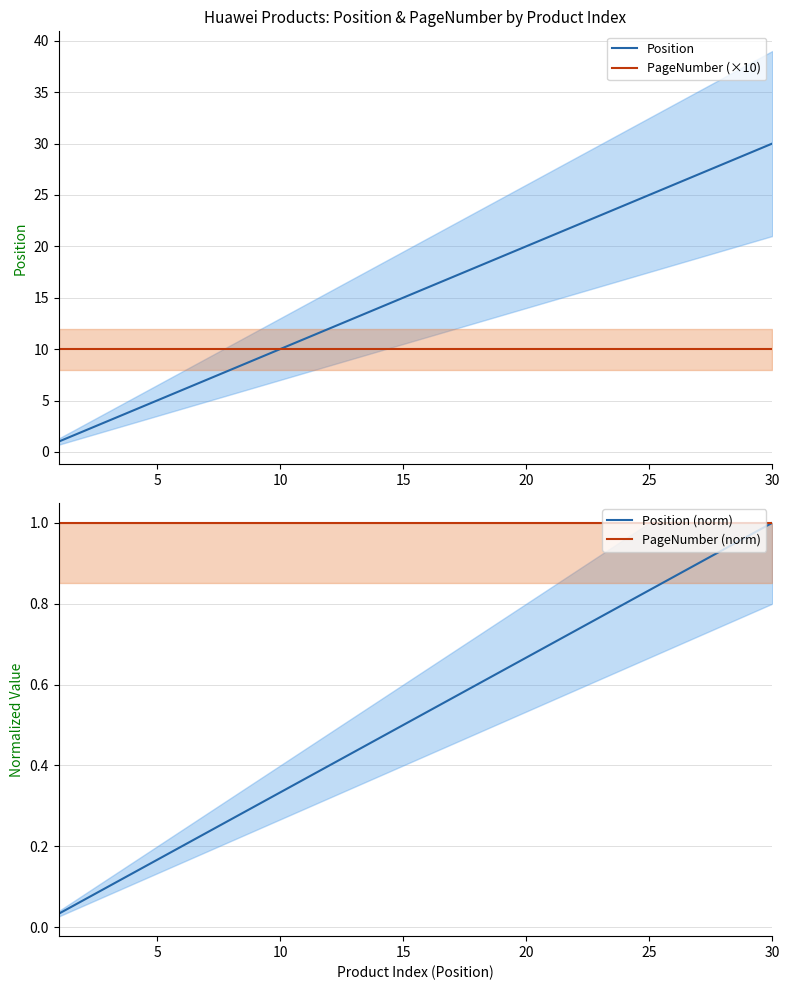

Reading right to left, transcribe all the data shown in this chart.

Position: 30.0	29.0	28.0	27.0	26.0	25.0	24.0	23.0	22.0	21.0	20.0	19.0	18.0	17.0	16.0	15.0	14.0	13.0	12.0	11.0	10.0	9.0	8.0	7.0	6.0	5.0	4.0	3.0	2.0	1.0
PageNumber (×10): 10.0	10.0	10.0	10.0	10.0	10.0	10.0	10.0	10.0	10.0	10.0	10.0	10.0	10.0	10.0	10.0	10.0	10.0	10.0	10.0	10.0	10.0	10.0	10.0	10.0	10.0	10.0	10.0	10.0	10.0
Position (norm): 1.0	1.0	0.9	0.9	0.9	0.8	0.8	0.8	0.7	0.7	0.7	0.6	0.6	0.6	0.5	0.5	0.5	0.4	0.4	0.4	0.3	0.3	0.3	0.2	0.2	0.2	0.1	0.1	0.1	0.0
PageNumber (norm): 1.0	1.0	1.0	1.0	1.0	1.0	1.0	1.0	1.0	1.0	1.0	1.0	1.0	1.0	1.0	1.0	1.0	1.0	1.0	1.0	1.0	1.0	1.0	1.0	1.0	1.0	1.0	1.0	1.0	1.0